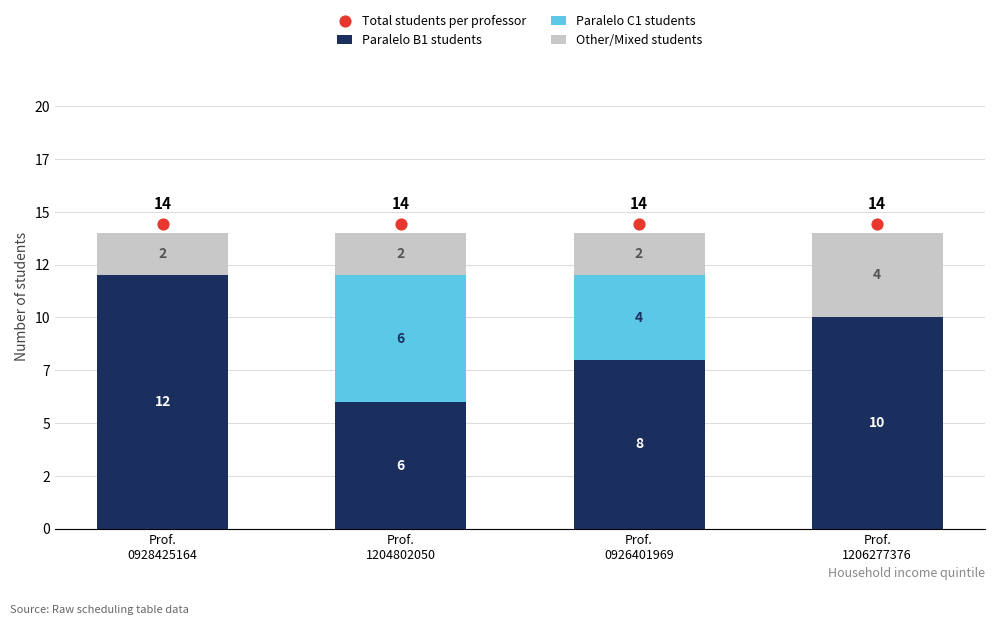

What are all the series names shown in the legend?

Paralelo B1 students, Paralelo C1 students, Other/Mixed students, Total students per professor